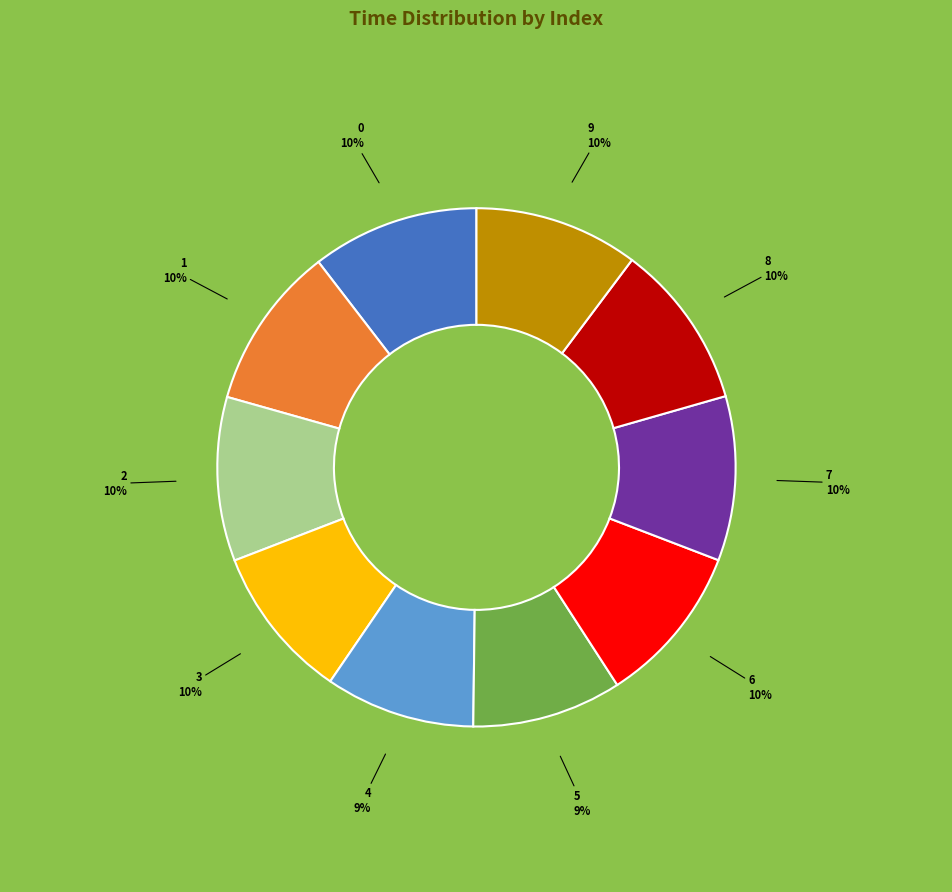

Approximately how many times larger is the value at 1 compared to 4?

1.1